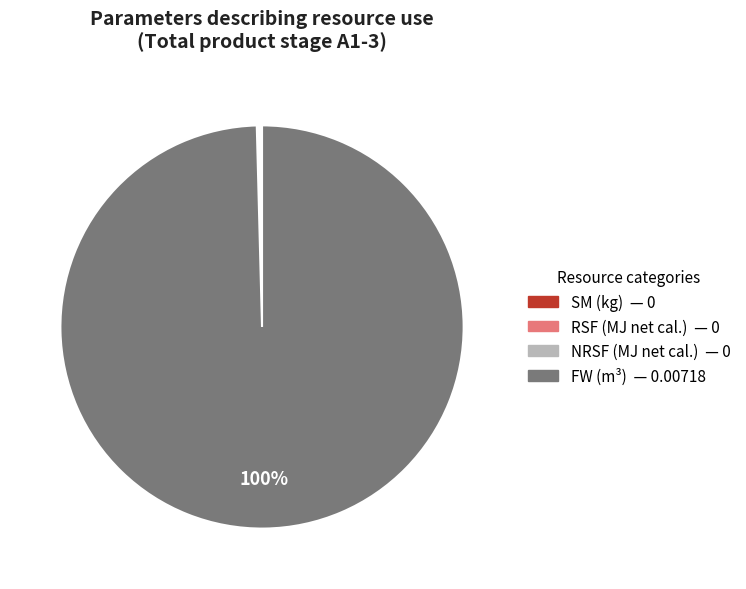

Which slice is the largest?

FW